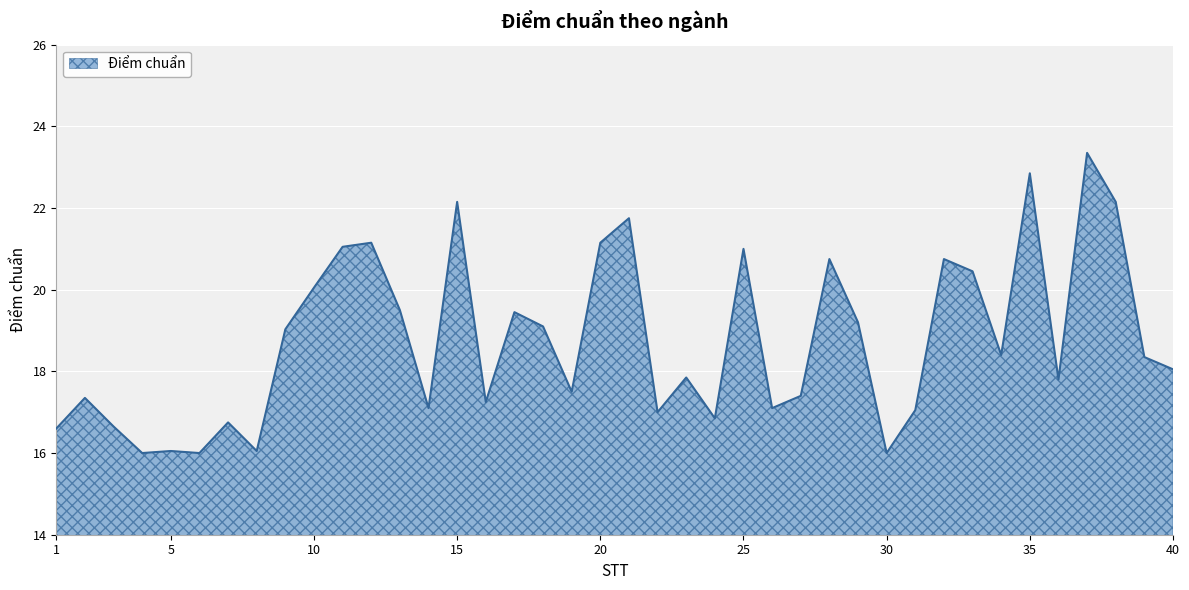

What is the minimum value shown in the chart?

16.0